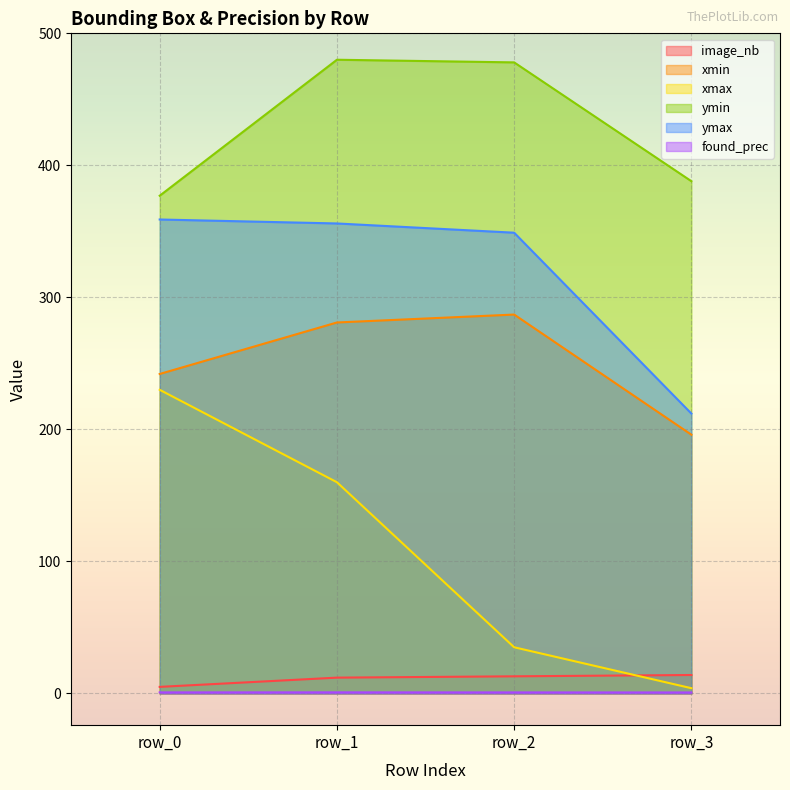

In found_prec, how many points are higher than both neighbors (excluding endpoints)?

1